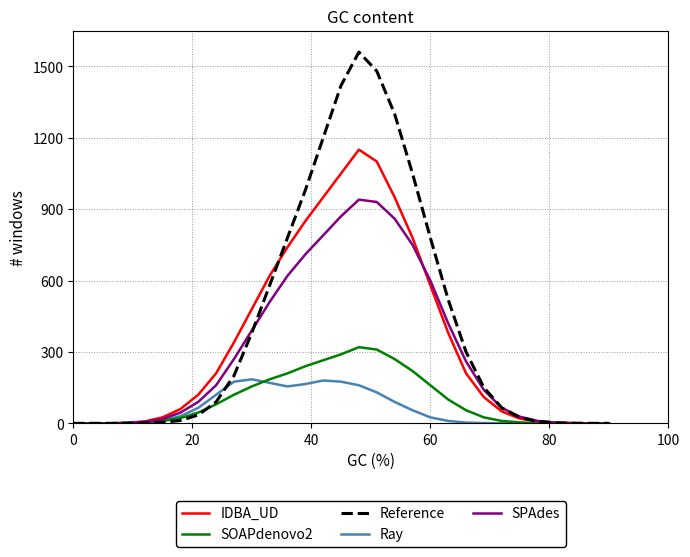

Rank the series by their maximum value, from lowest to highest.

Ray, SOAPdenovo2, SPAdes, IDBA_UD, Reference